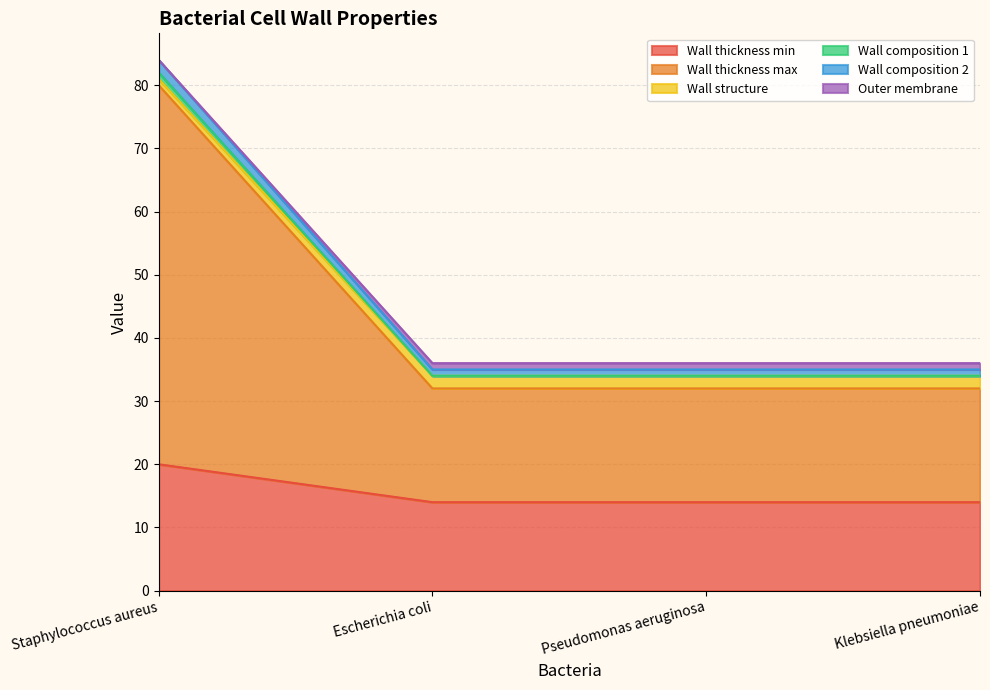

What are all the series names shown in the legend?

Wall thickness min, Wall thickness max, Wall structure, Wall composition 1, Wall composition 2, Outer membrane